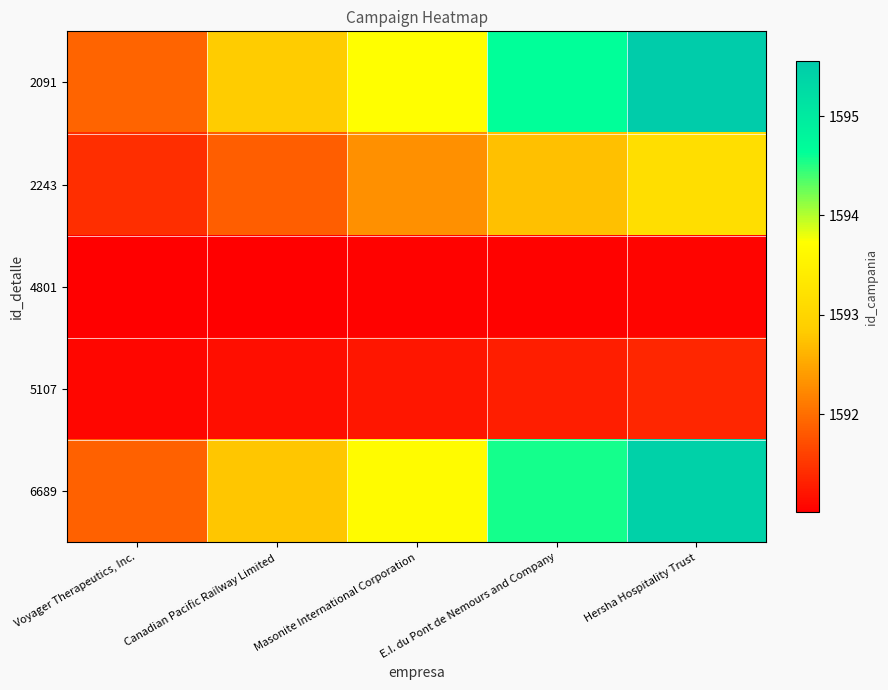

What is the maximum value shown in the chart?

1595.5